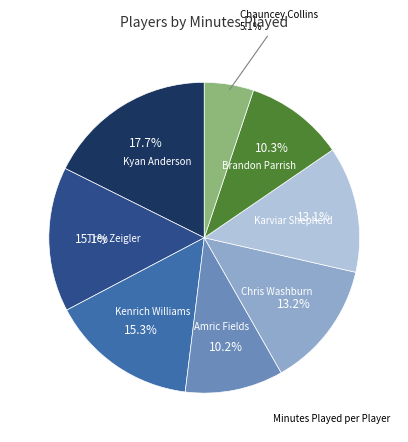

Does any single category account for the majority?

No